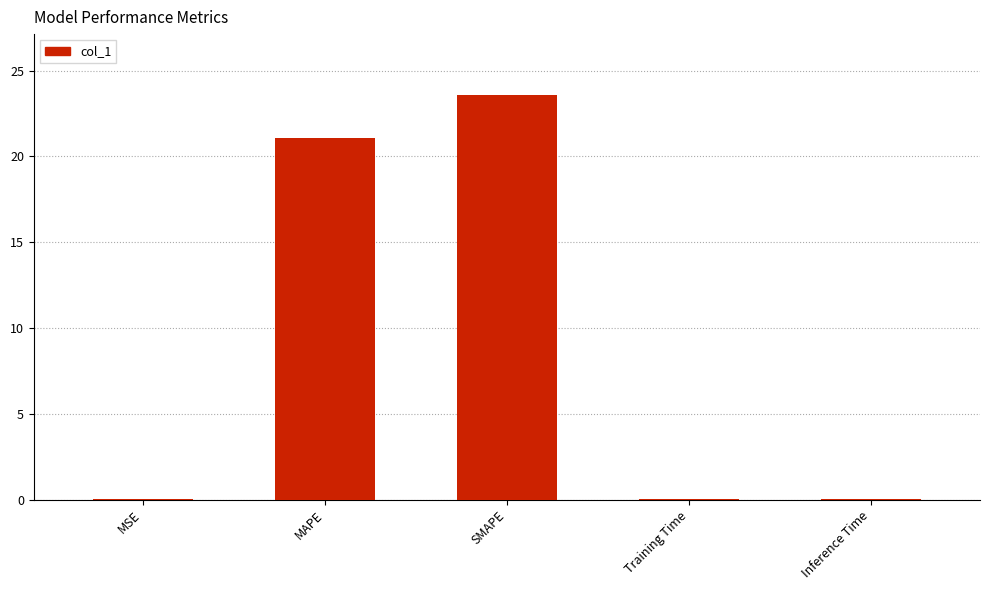

Is it true that the value at SMAPE is 15.0?

False